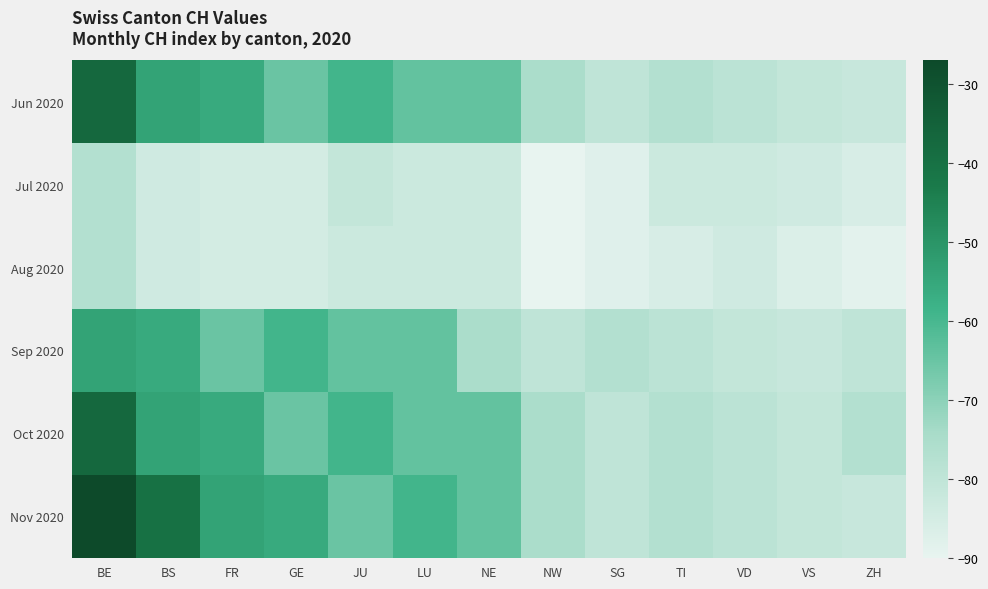

Which has a higher value, BS or ZH?

BS